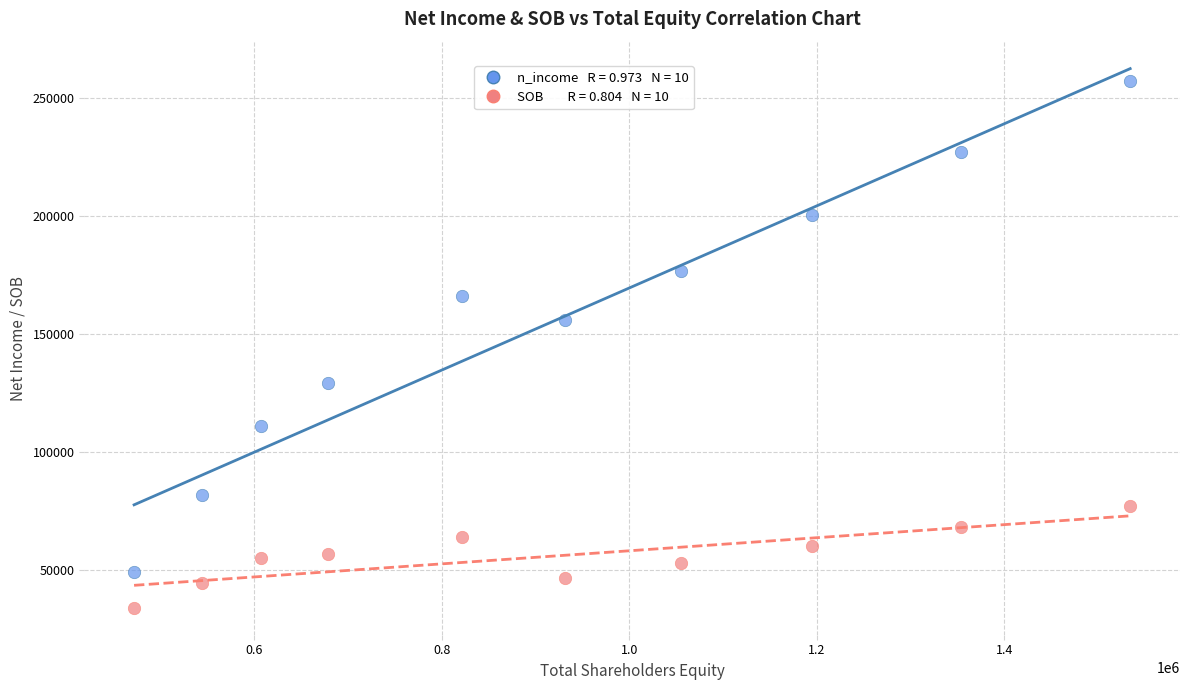

Across all data points, what is the range of X values (max minus min)?

1062248.1